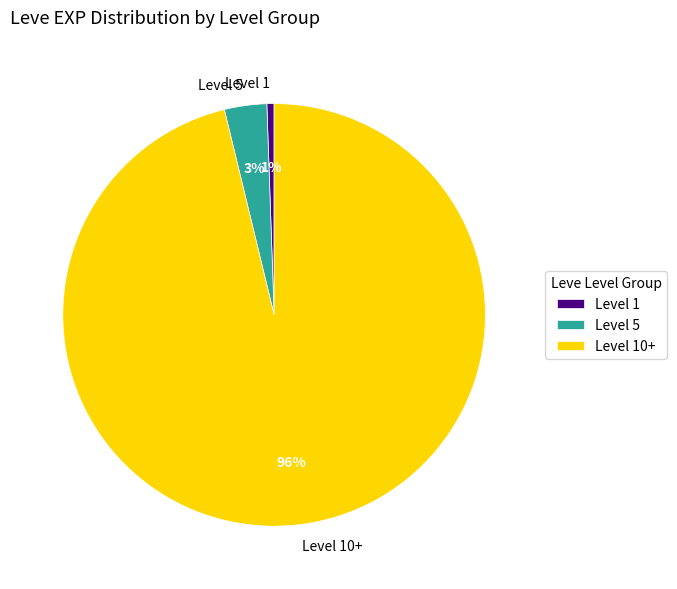

Which category has the biggest portion of the pie?

Level 10+